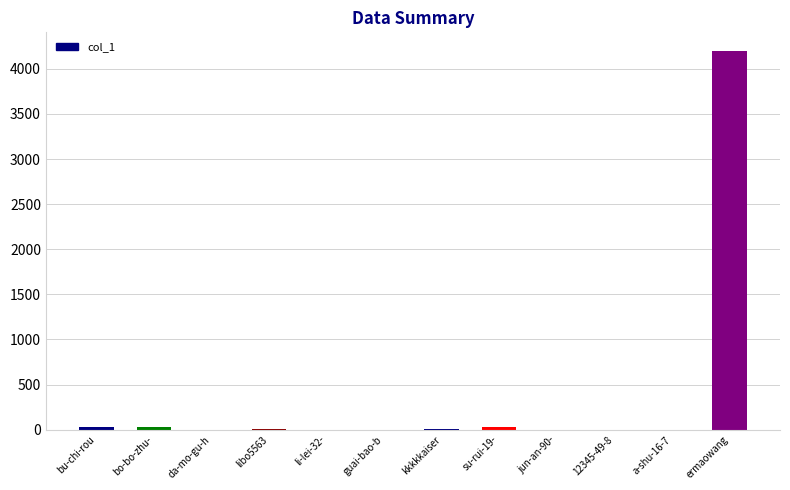

What is the greatest value displayed?

4195